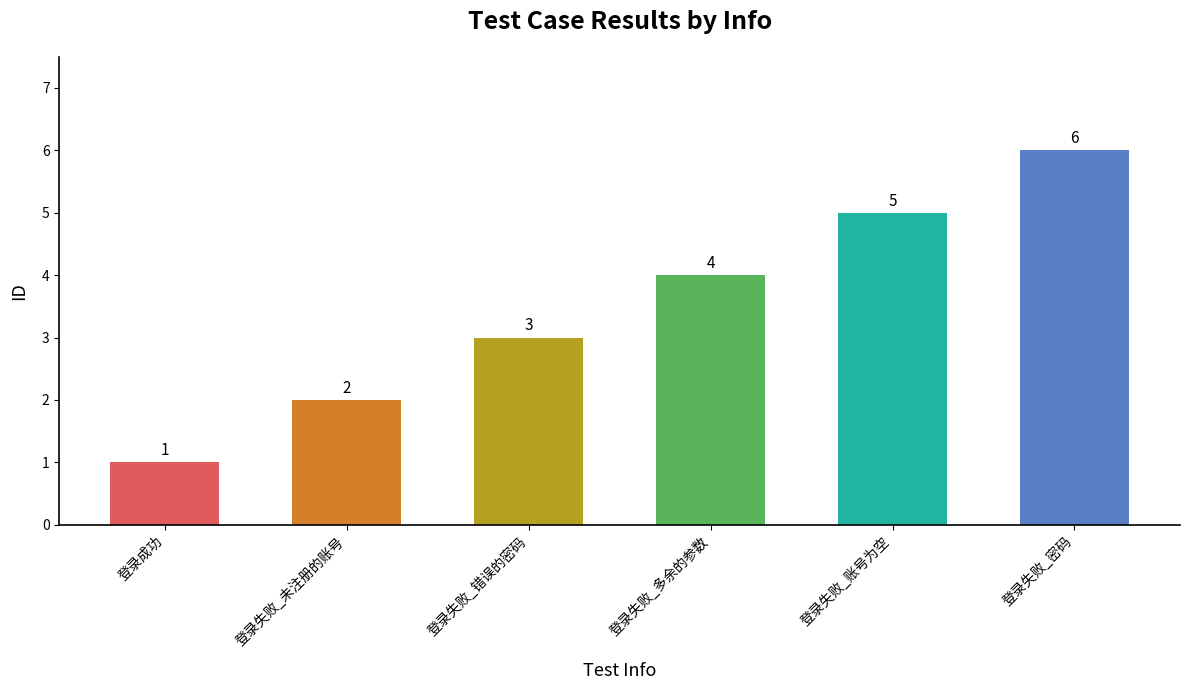

What is the value of the 3rd bar from the left?

3